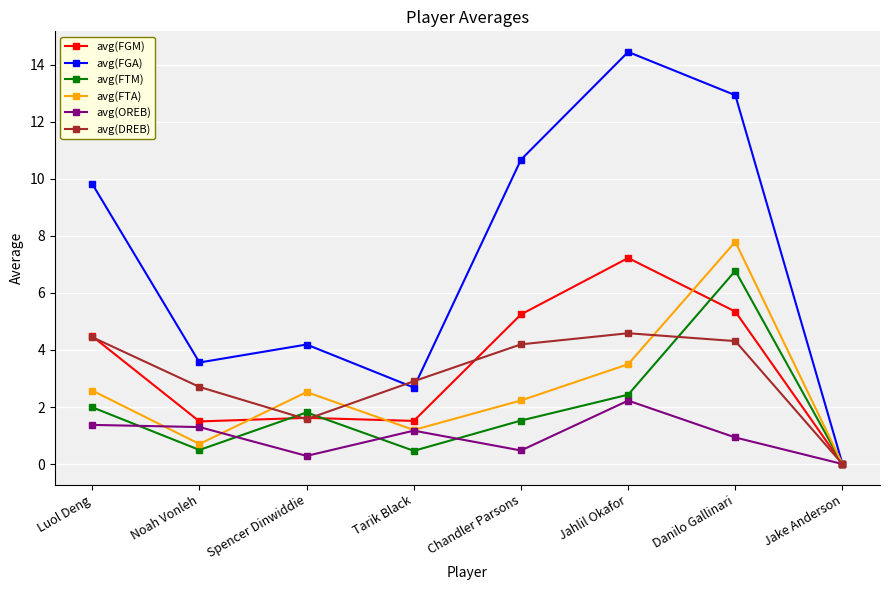

Which series has the largest range (max minus min)?

avg(FGA)